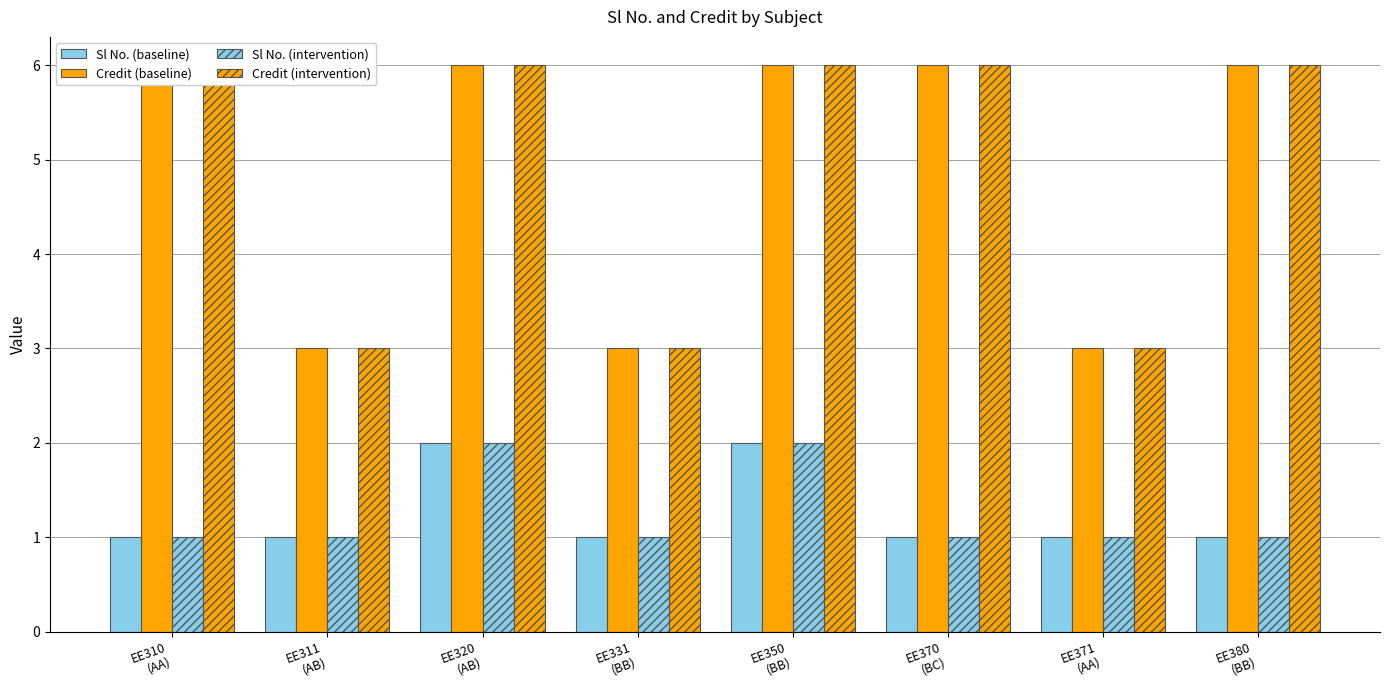

How many data points in Sl No. (intervention) are above 1?

2